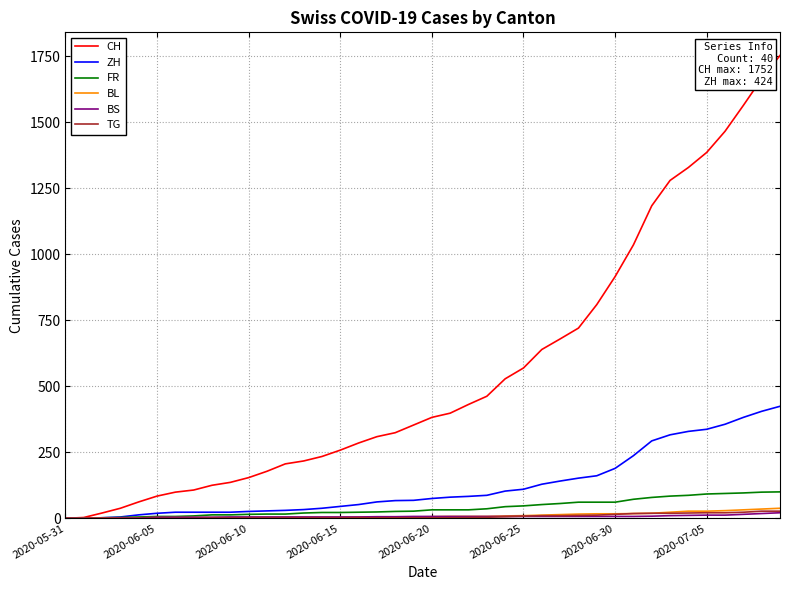

Which series has the widest spread of values?

CH